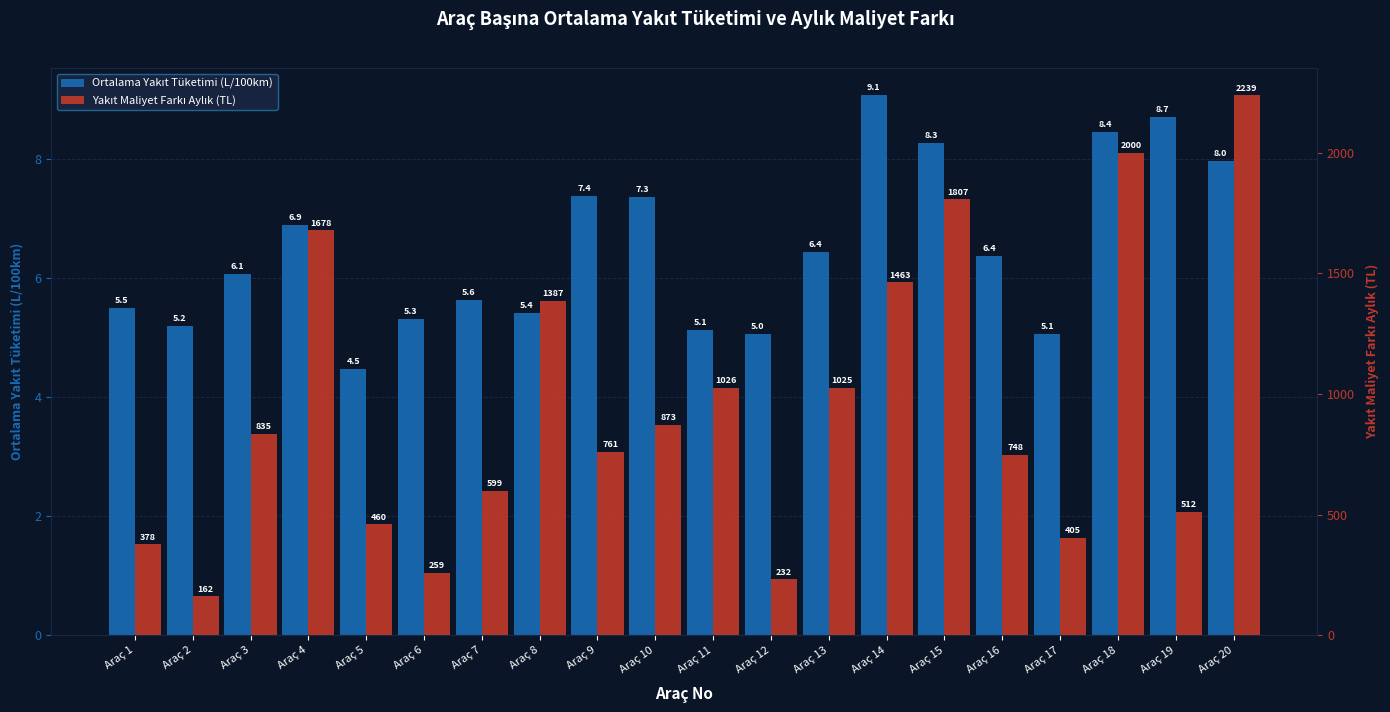

Reading left to right, transcribe all the data shown in this chart.

Ortalama Yakıt Tüketimi (L/100km): Araç 1=5.5	Araç 2=5.2	Araç 3=6.1	Araç 4=6.9	Araç 5=4.5	Araç 6=5.3	Araç 7=5.6	Araç 8=5.4	Araç 9=7.4	Araç 10=7.3	Araç 11=5.1	Araç 12=5.0	Araç 13=6.4	Araç 14=9.1	Araç 15=8.3	Araç 16=6.4	Araç 17=5.1	Araç 18=8.4	Araç 19=8.7	Araç 20=8.0
Yakıt Maliyet Farkı Aylık (TL): Araç 1=377.9	Araç 2=162.1	Araç 3=835.1	Araç 4=1677.8	Araç 5=460.4	Araç 6=259.0	Araç 7=598.7	Araç 8=1386.9	Araç 9=761.0	Araç 10=873.1	Araç 11=1025.5	Araç 12=232.1	Araç 13=1025.2	Araç 14=1462.7	Araç 15=1807.0	Araç 16=748.0	Araç 17=404.8	Araç 18=2000.1	Araç 19=511.8	Araç 20=2238.9